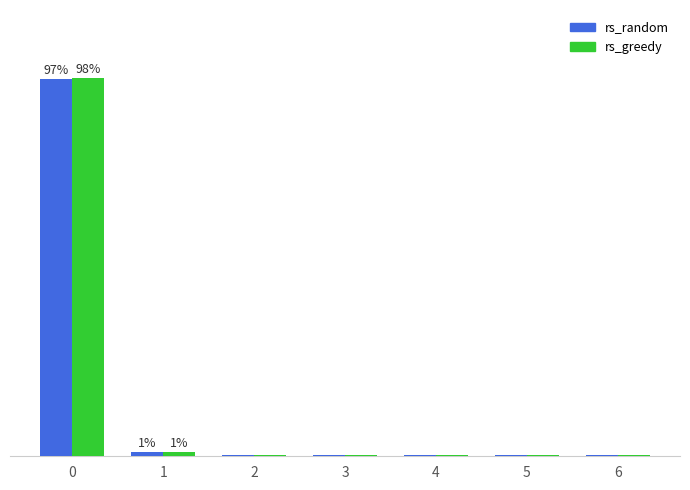

Which series changed the most between 4 and 5?

rs_random